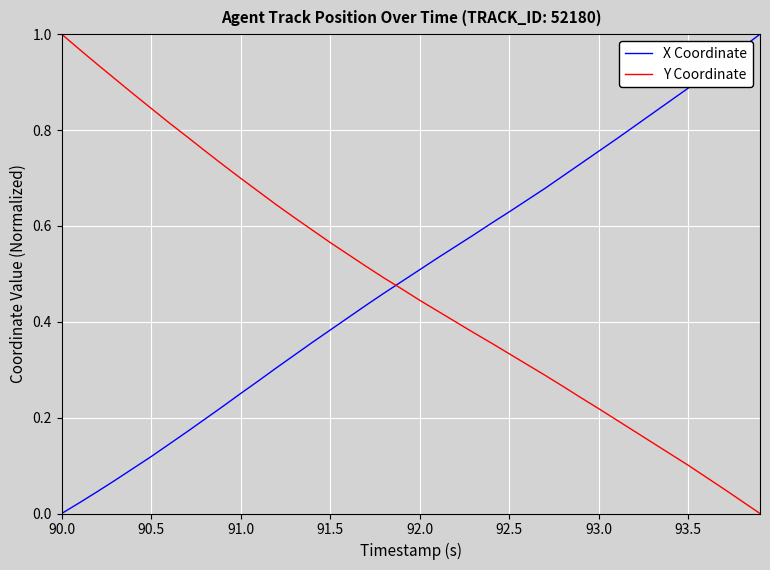

How many distinct data groups are displayed?

2